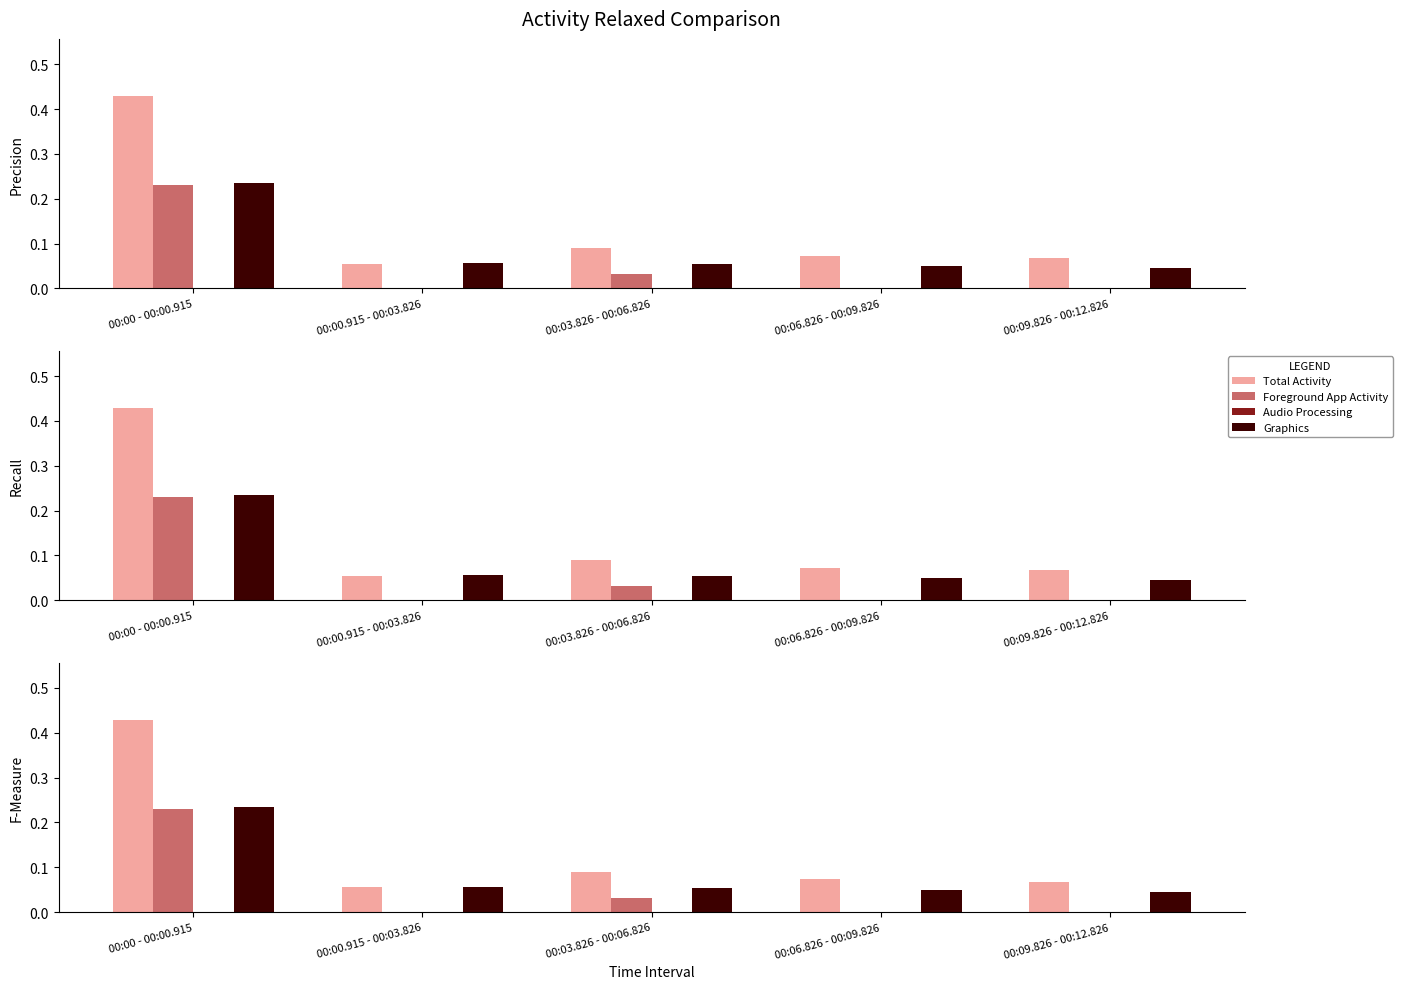

The value of Audio Processing at 00:03.826 - 00:06.826 is 0.0. True or false?

False